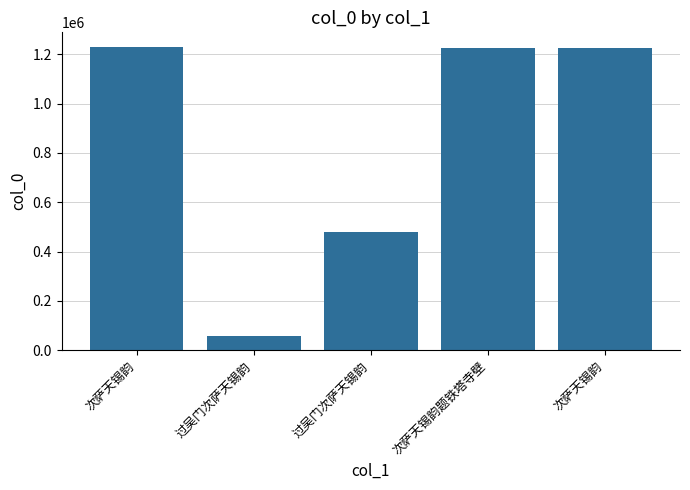

True or false: the data shows 529319 at 次萨天锡韵.

False